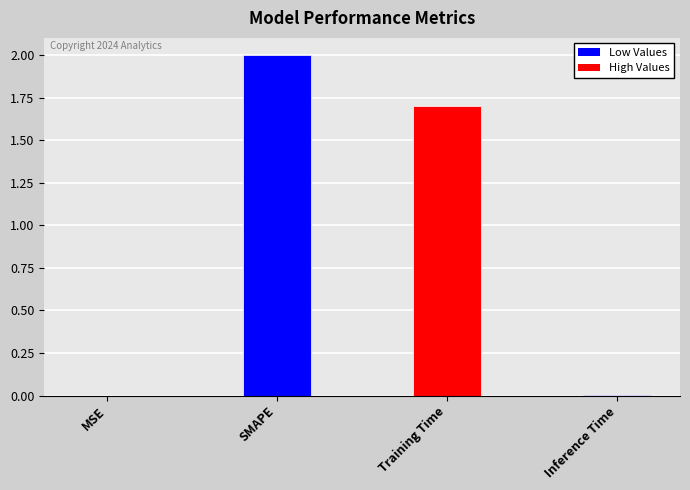

What is the maximum value shown in the chart?

2.0